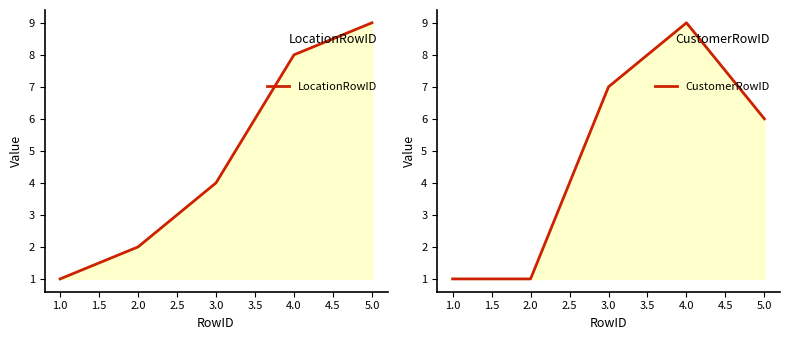

True or false: CustomerRowID and LocationRowID cross at least once.

True